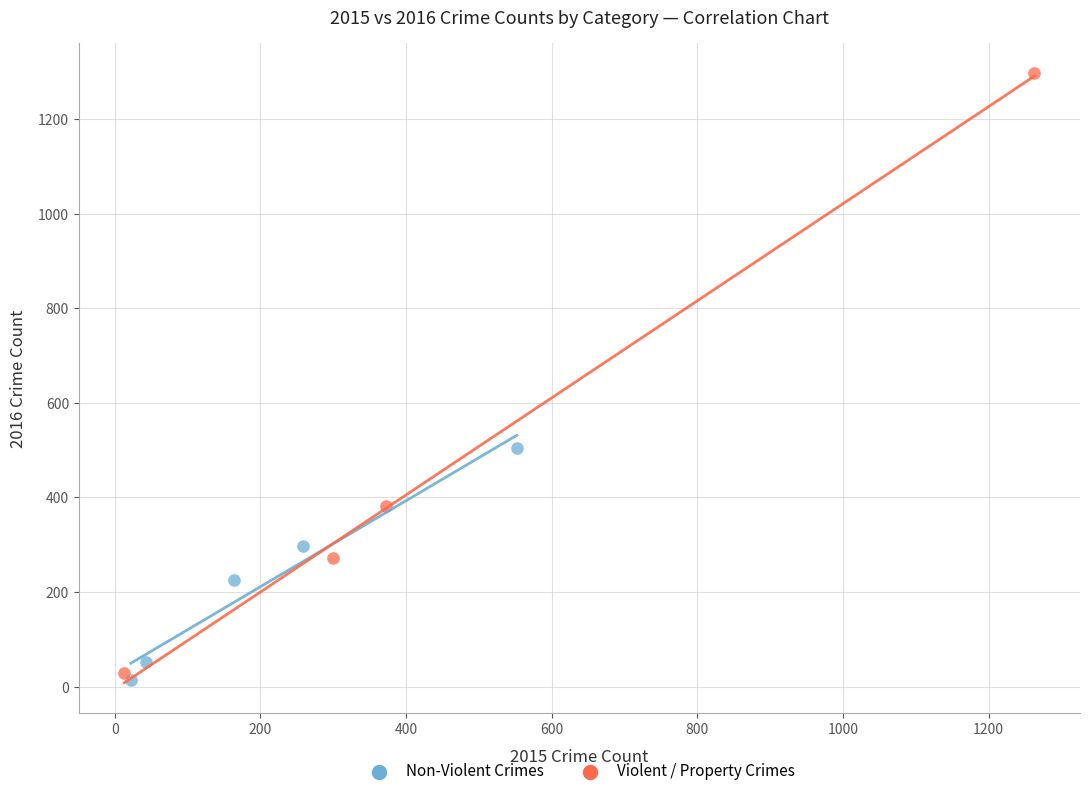

Which series contains the highest Y value?

Violent / Property Crimes